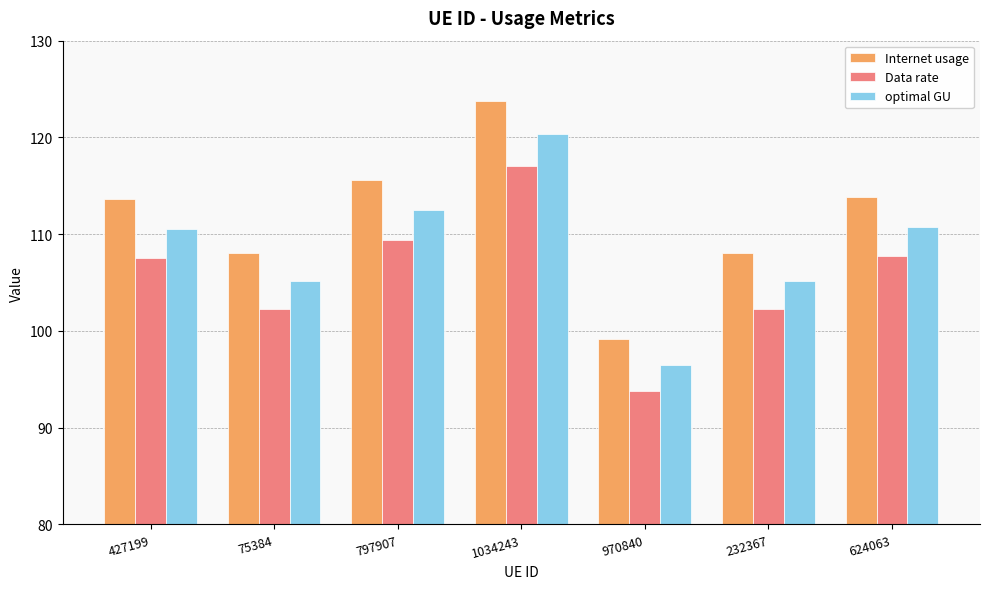

Which series has the largest range (max minus min)?

Internet usage